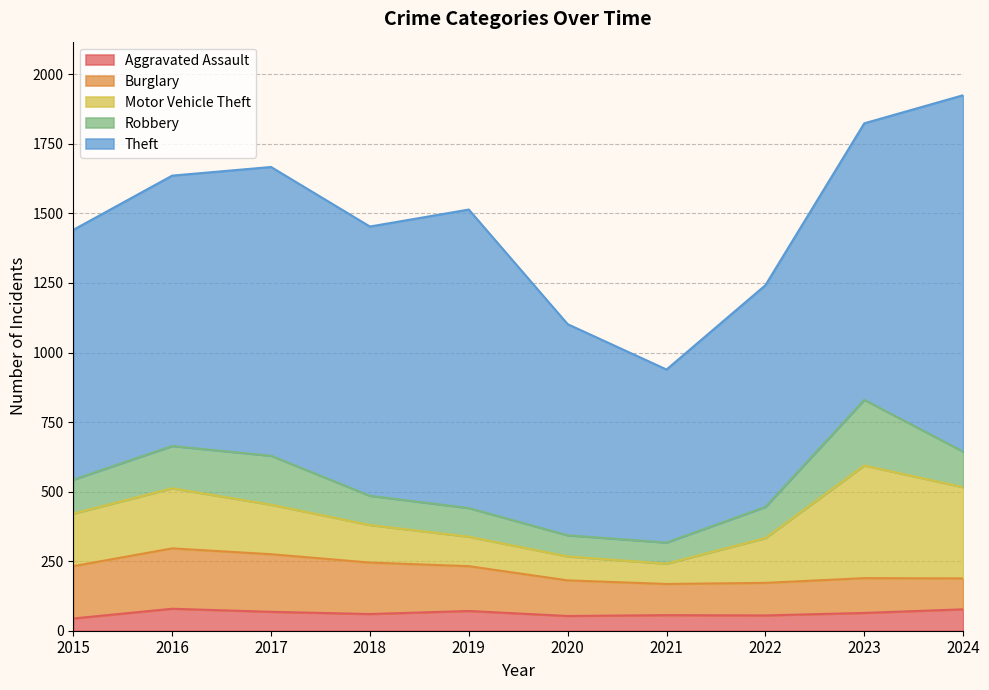

Where does the Burglary series first go above 161?

2015